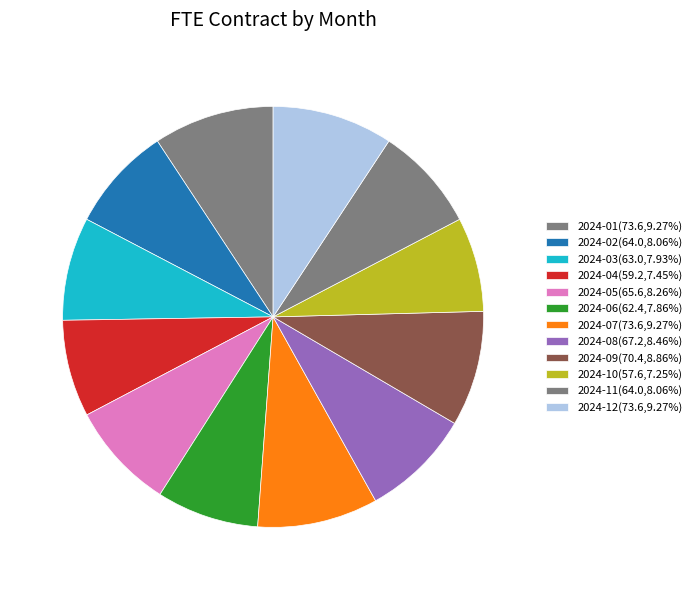

Which category has the smallest portion of the pie?

2024-10